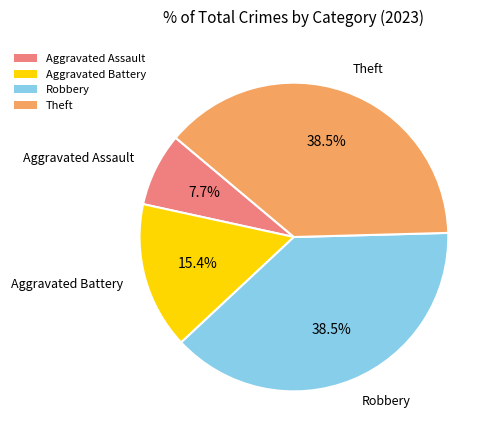

How many segments does this pie chart have?

4